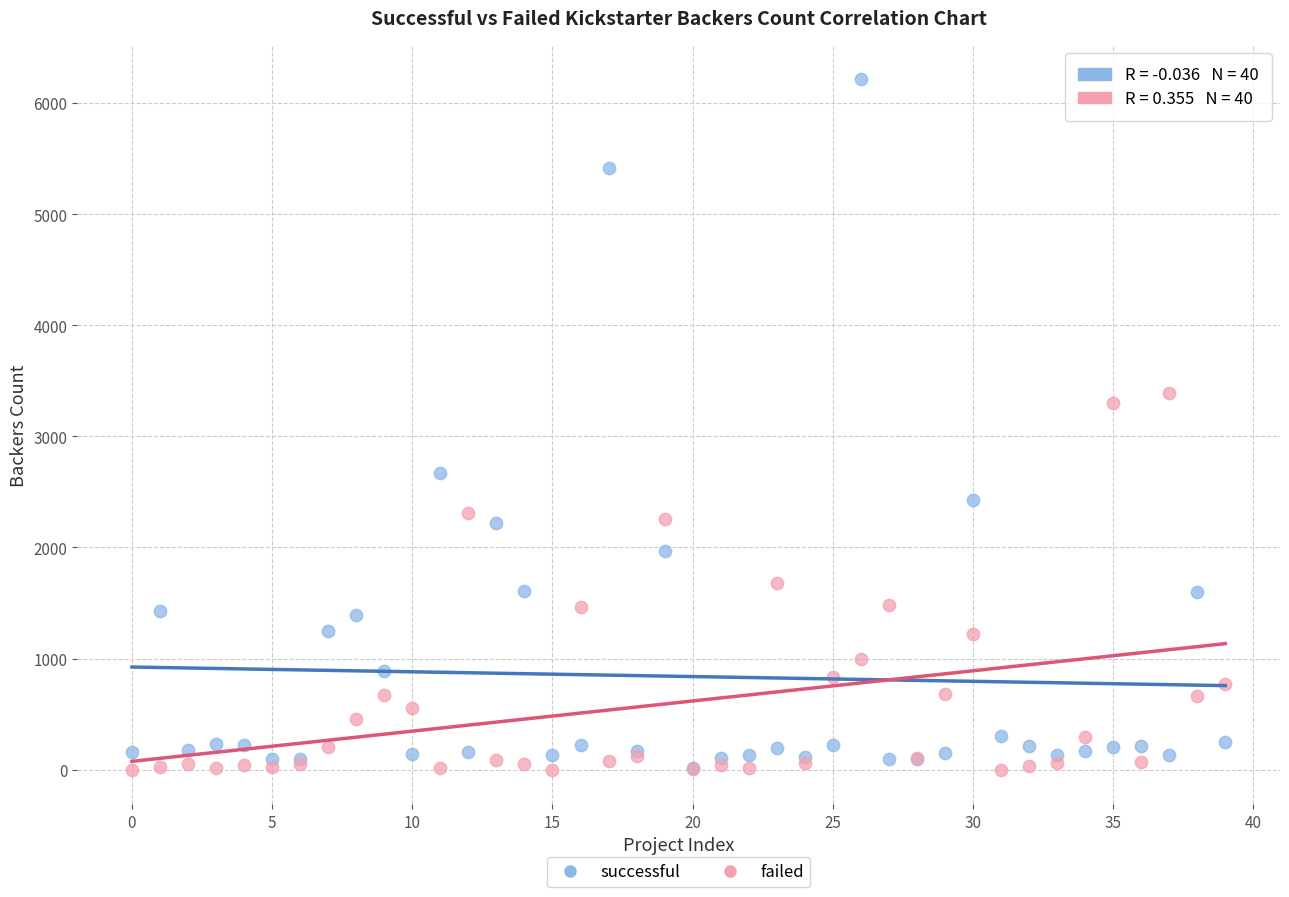

Which series has the largest Y range (max minus min)?

successful